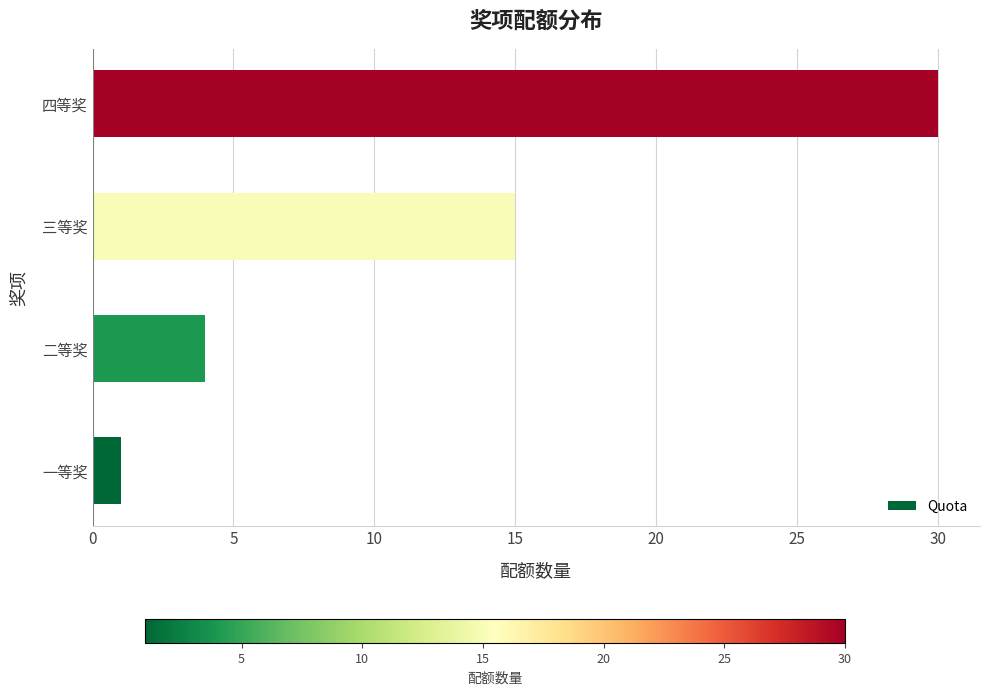

What is the change in value from 一等奖 to 二等奖?

+3